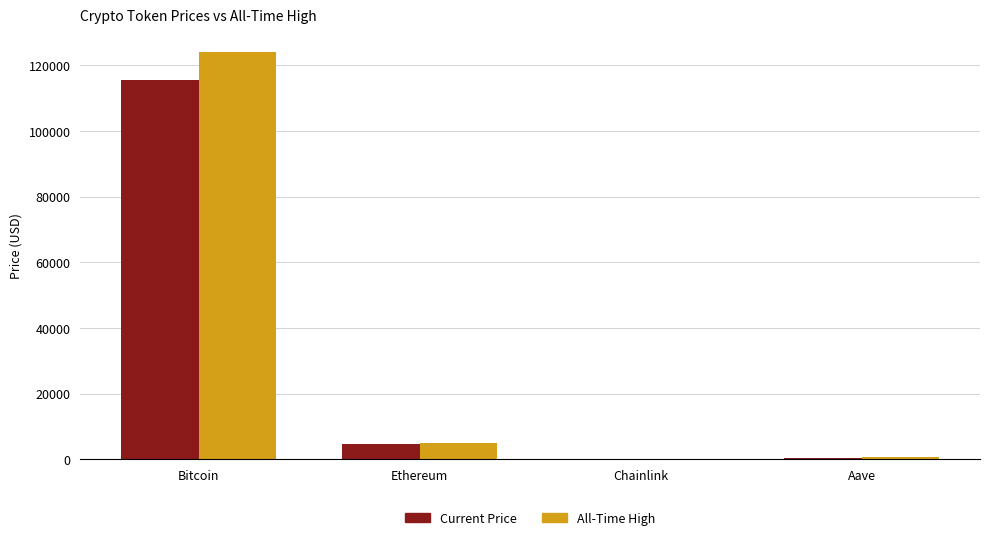

Where does the All-Time High series first go above 4946?

Bitcoin